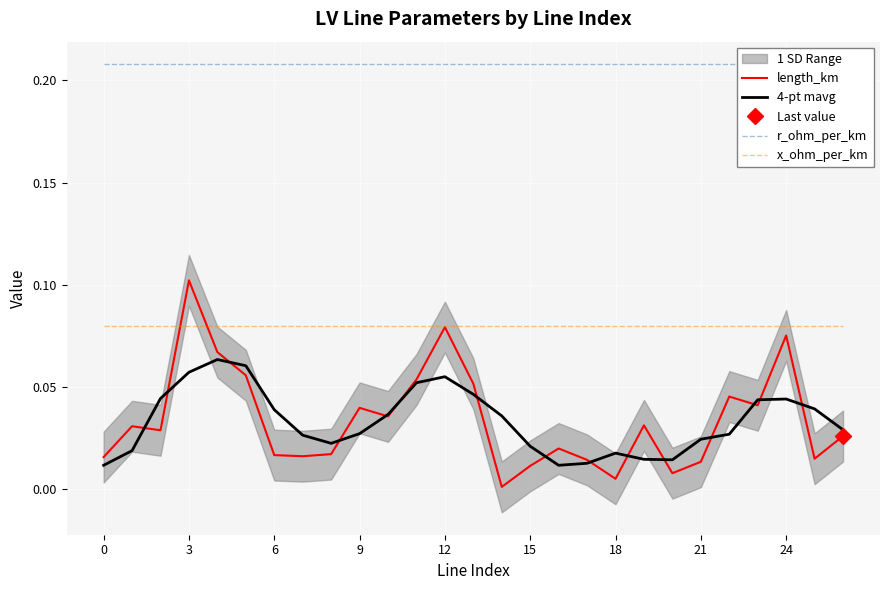

True or false: 4-pt mavg and x_ohm_per_km cross at least once.

False